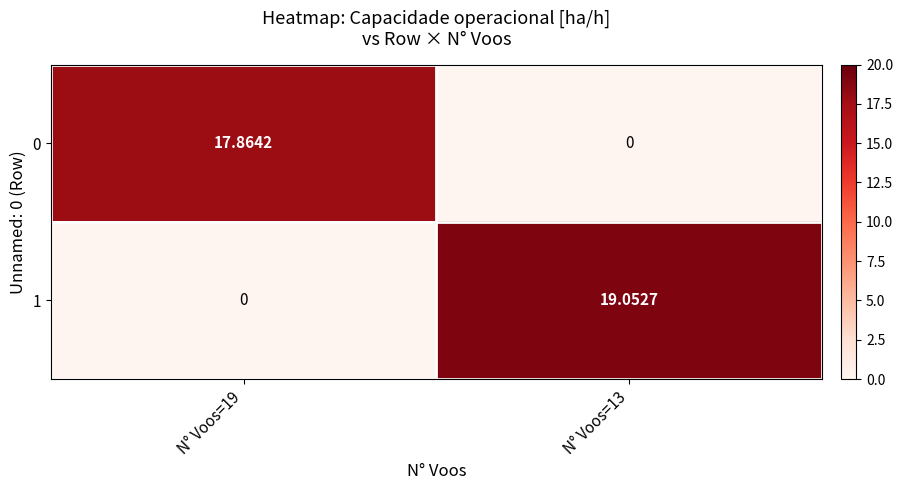

Is the value of 0 at N° Voos=13 greater than the value of 1 at N° Voos=13?

No